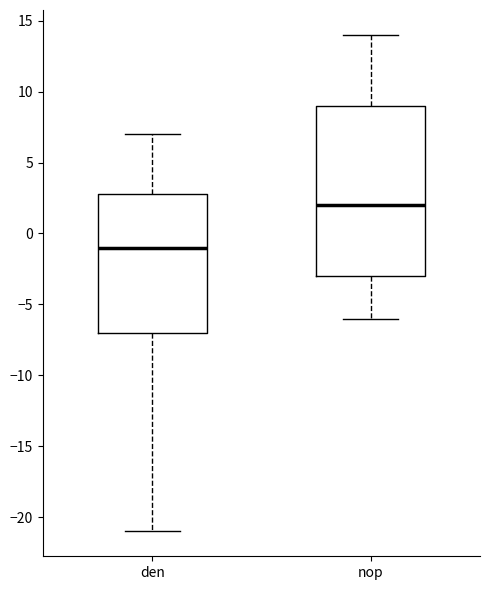

Which box's median line is the lowest?

den